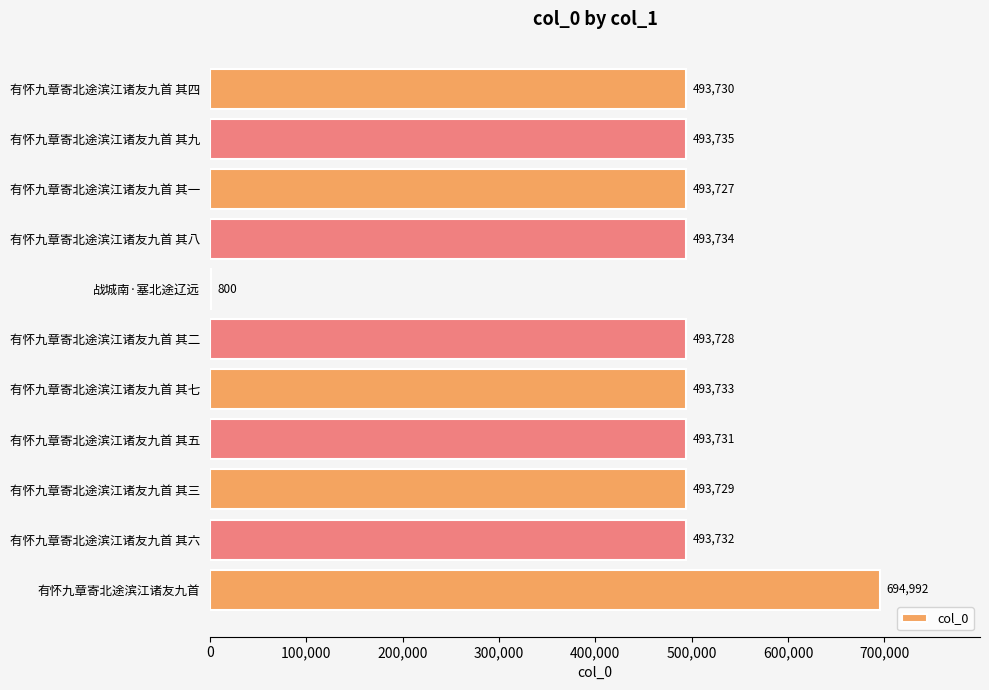

Reading top to bottom, list all the values displayed in this chart.

有怀九章寄北途滨江诸友九首 其四=493730	有怀九章寄北途滨江诸友九首 其九=493735	有怀九章寄北途滨江诸友九首 其一=493727	有怀九章寄北途滨江诸友九首 其八=493734	战城南·塞北途辽远=800	有怀九章寄北途滨江诸友九首 其二=493728	有怀九章寄北途滨江诸友九首 其七=493733	有怀九章寄北途滨江诸友九首 其五=493731	有怀九章寄北途滨江诸友九首 其三=493729	有怀九章寄北途滨江诸友九首 其六=493732	有怀九章寄北途滨江诸友九首=694992